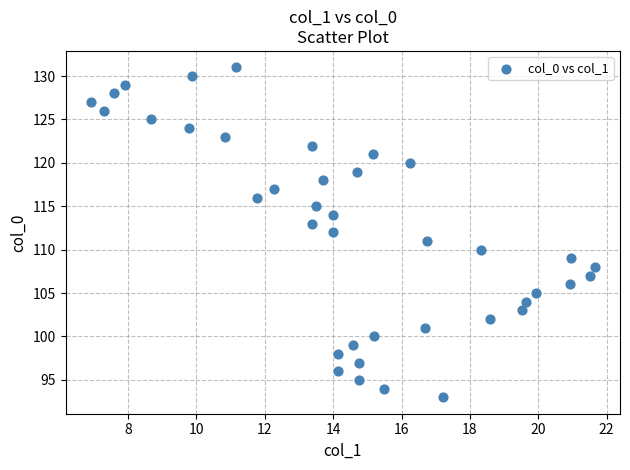

What is the range of Y values (max minus min)?

38